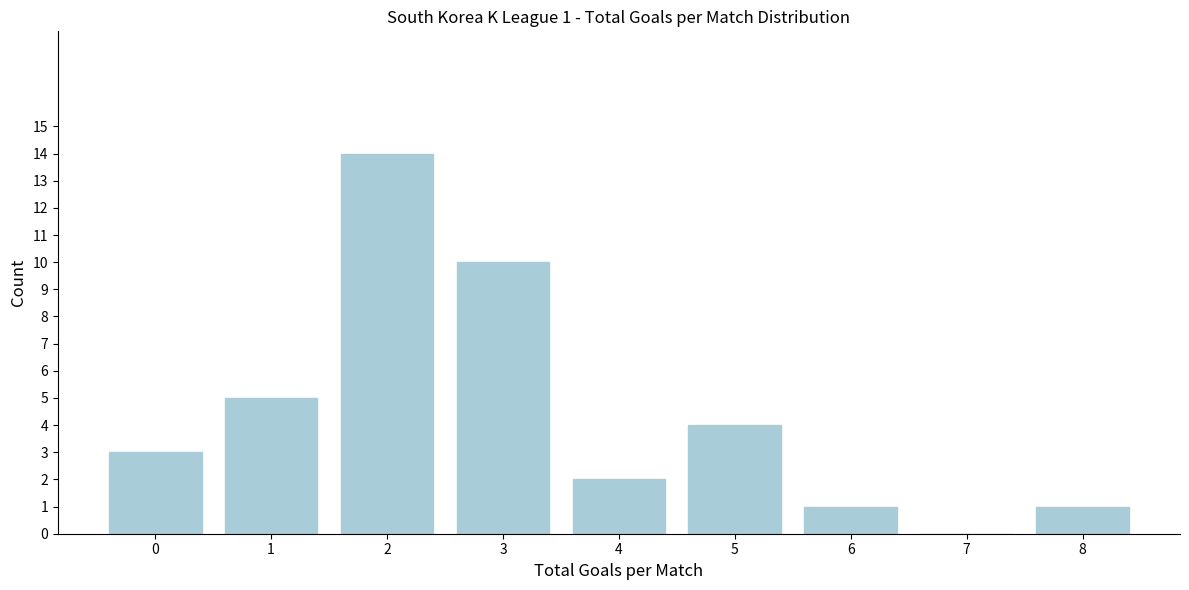

Reading left to right, extract all data points from this chart.

0=3	1=5	2=14	3=10	4=2	5=4	6=1	7=0	8=1